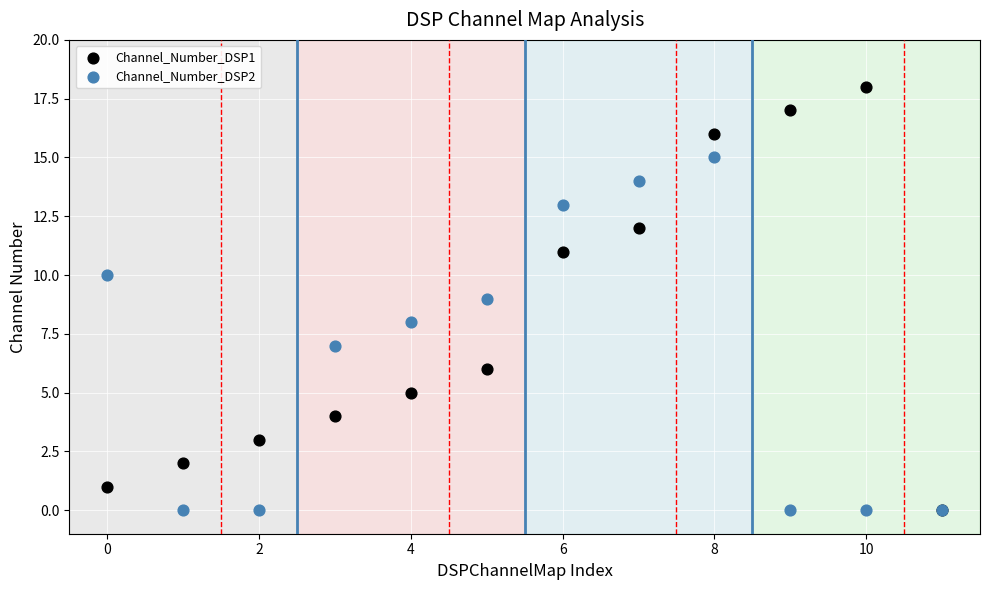

What are all the series names shown in the legend?

Channel_Number_DSP1, Channel_Number_DSP2